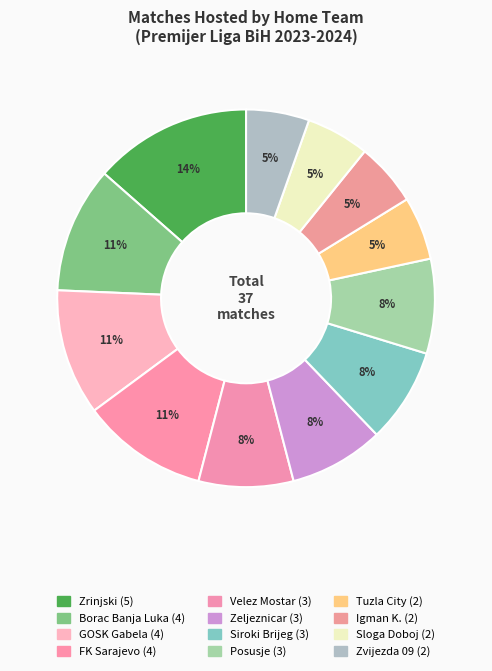

To the nearest percent, what is the difference between the largest and smallest slice percentages?

8%